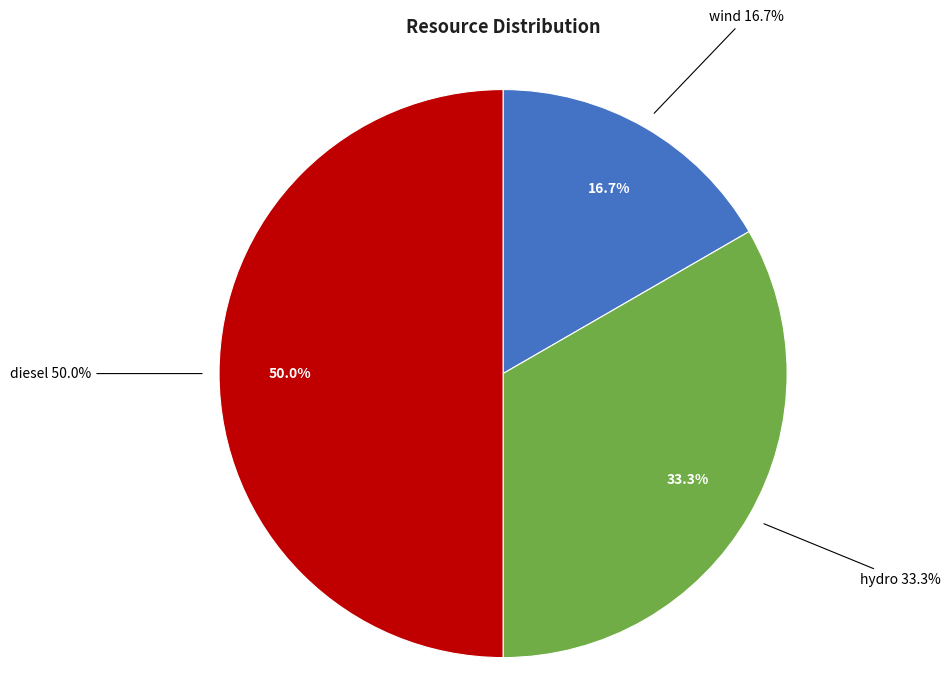

What portion of the pie excludes hydro?

66.7%